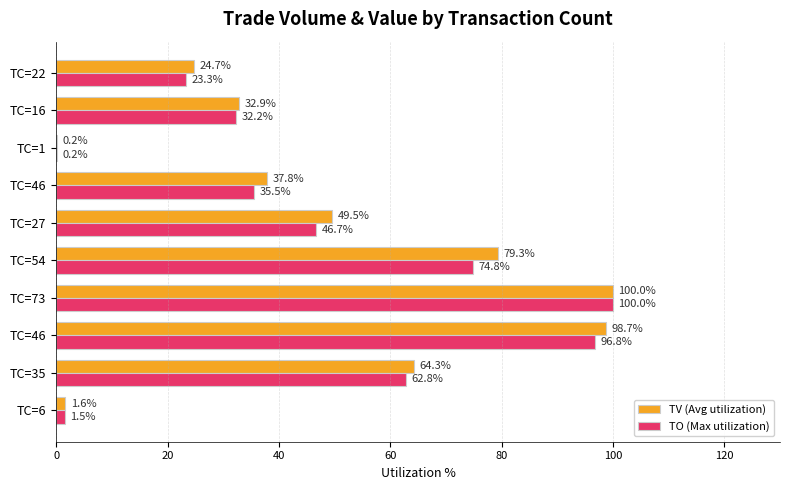

How many data points does each series have?

10